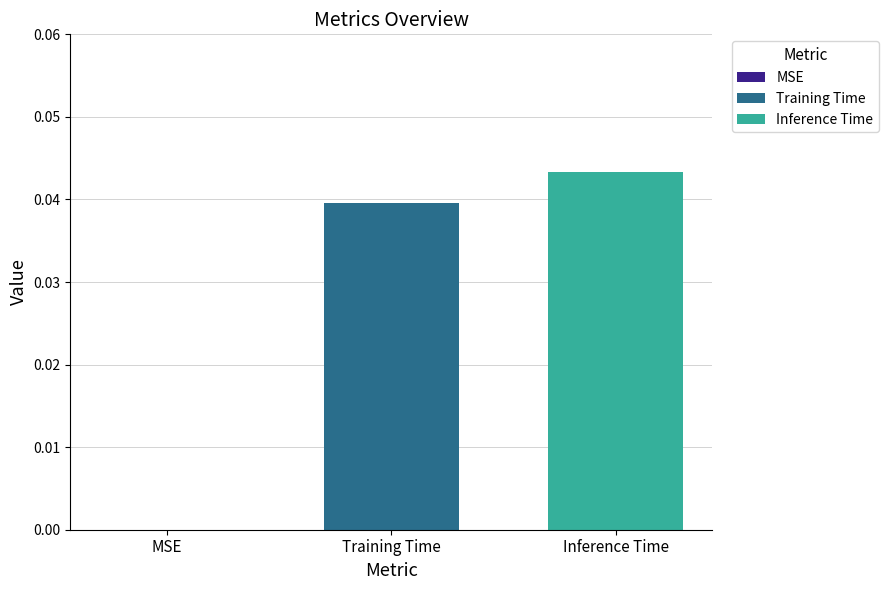

Rank the series by their average value, from lowest to highest.

Training Time, Inference Time